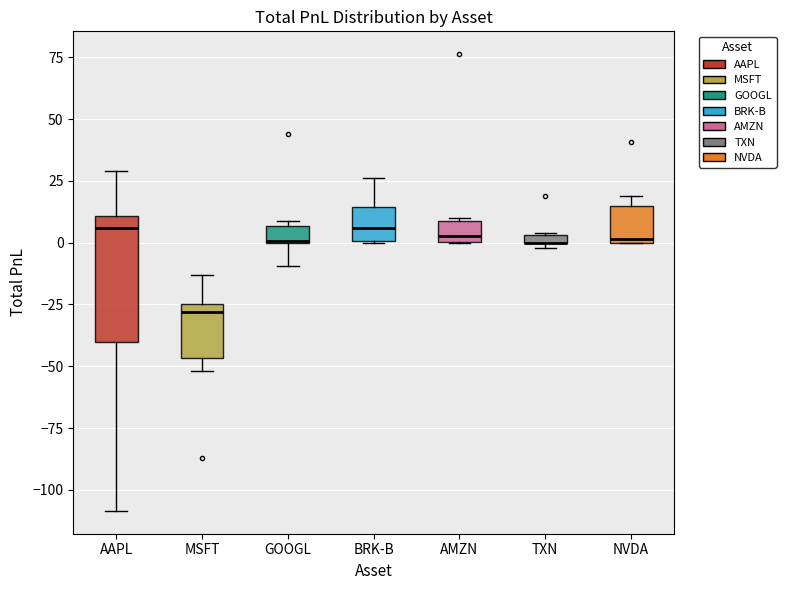

Where does the lower whisker of the box for GOOGL end on the y-axis? The values are not printed on the chart, so give them approximately, as read against the axis.

-10